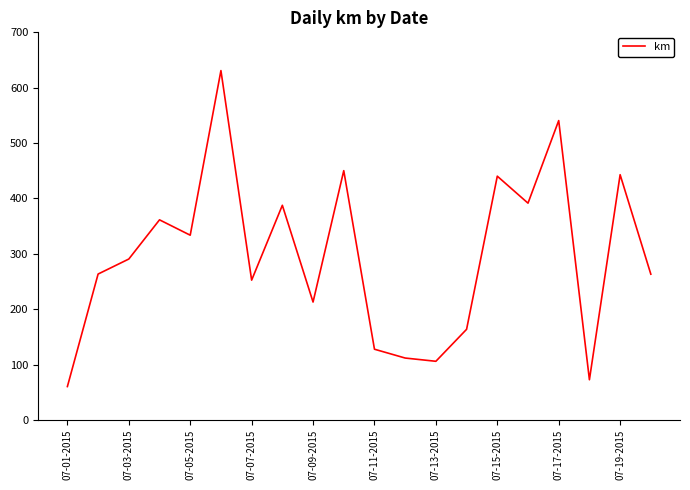

What is the difference between the maximum and minimum values?

570.7